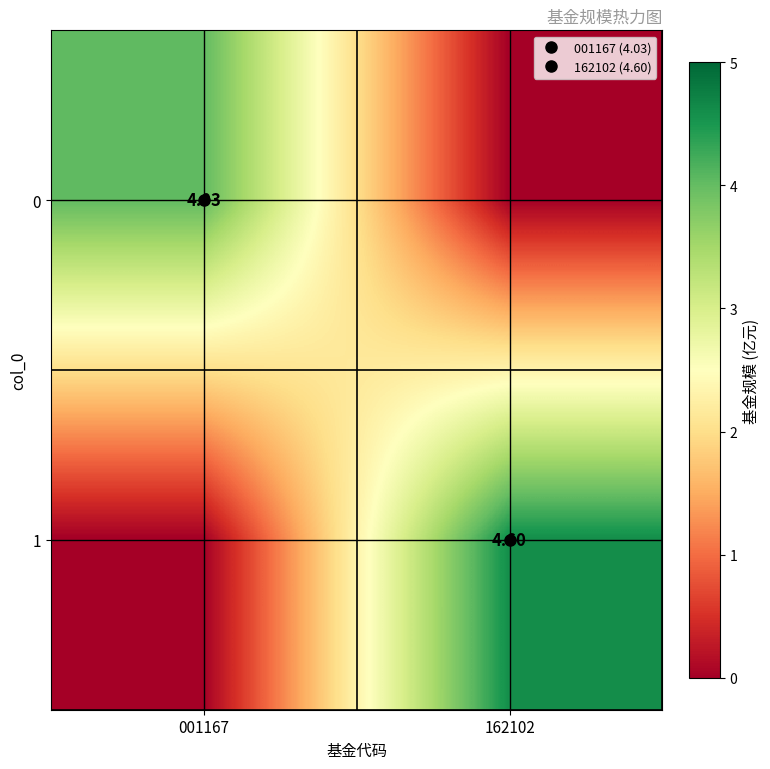

What is the difference between the 0 values at 162102 and 001167?

4.0